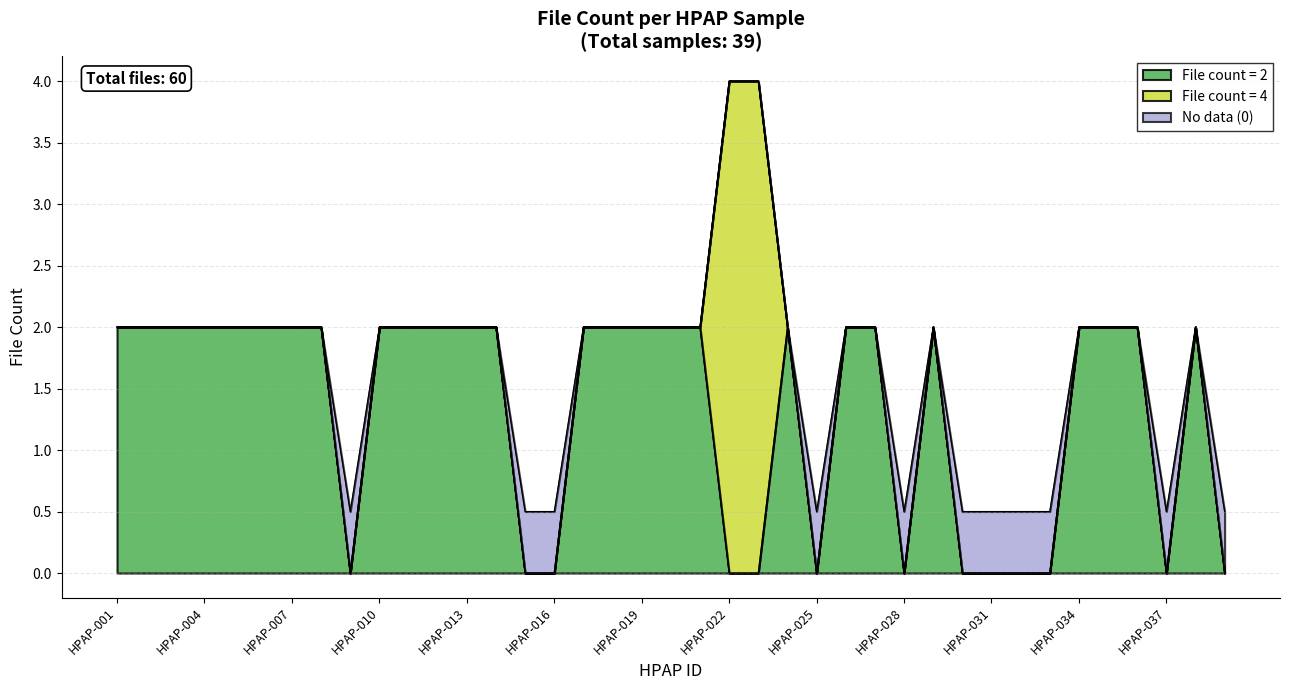

Which category has the highest value across all series?

HPAP-022